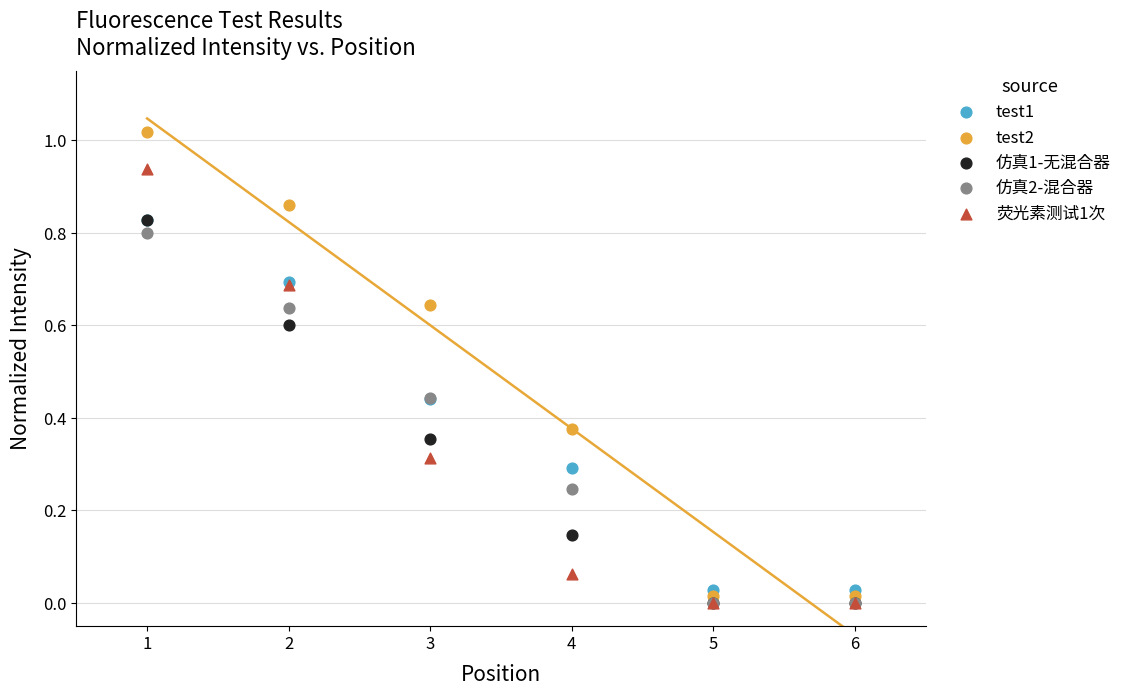

What are all the series names shown in the legend?

test1, test2, 仿真1-无混合器, 仿真2-混合器, 荧光素测试1次